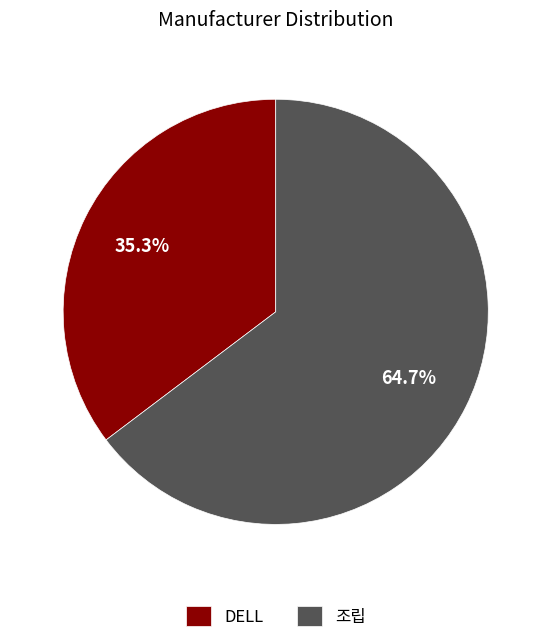

Combined, do 조립 and DELL account for over 50%?

Yes